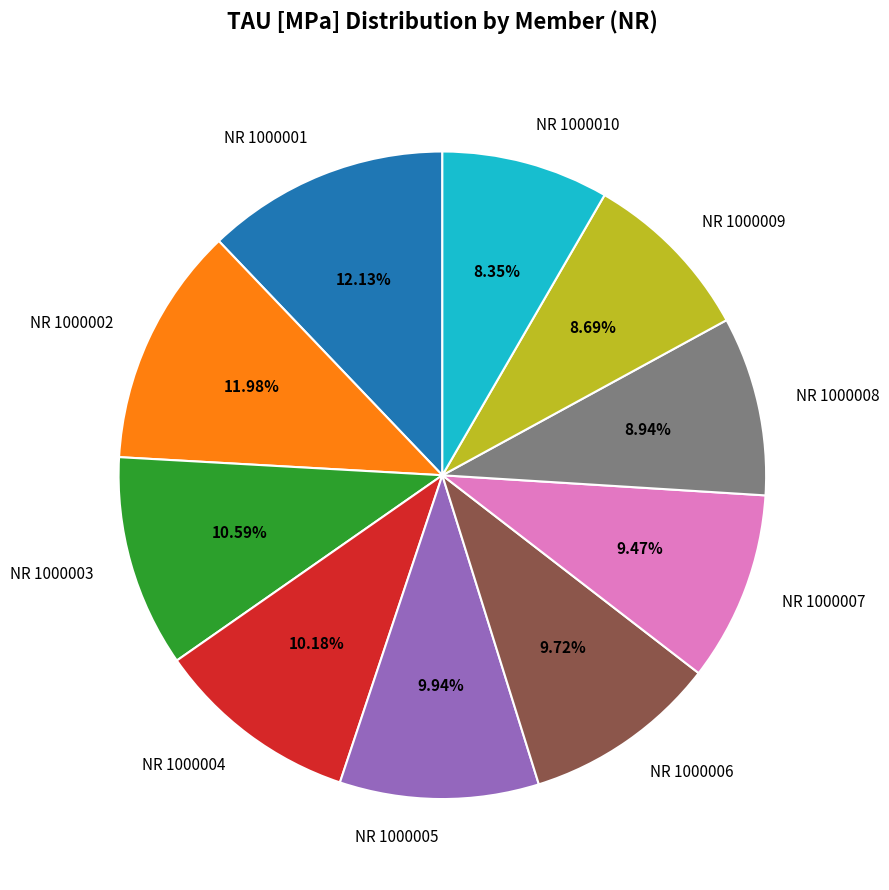

Is NR 1000003 the majority of the pie?

No